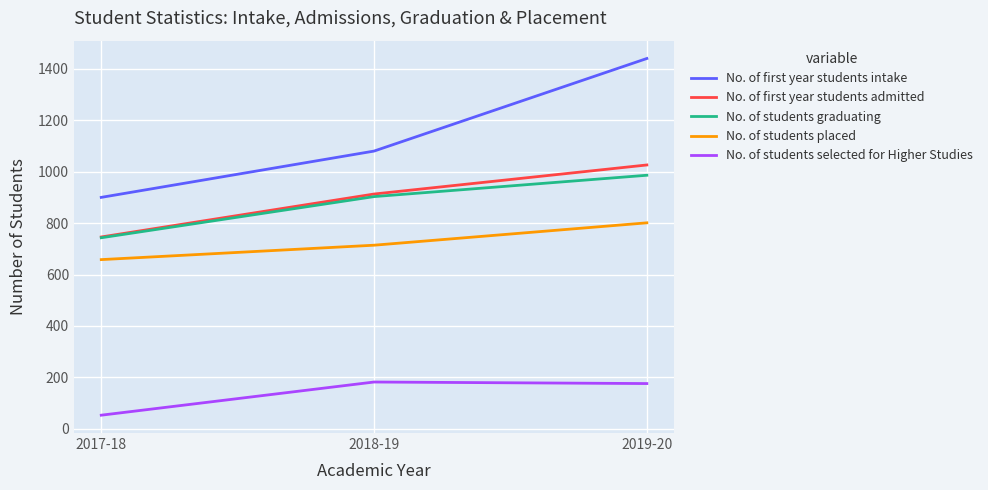

Between 2018-19 and 2019-20, which series saw the biggest shift?

No. of first year students intake